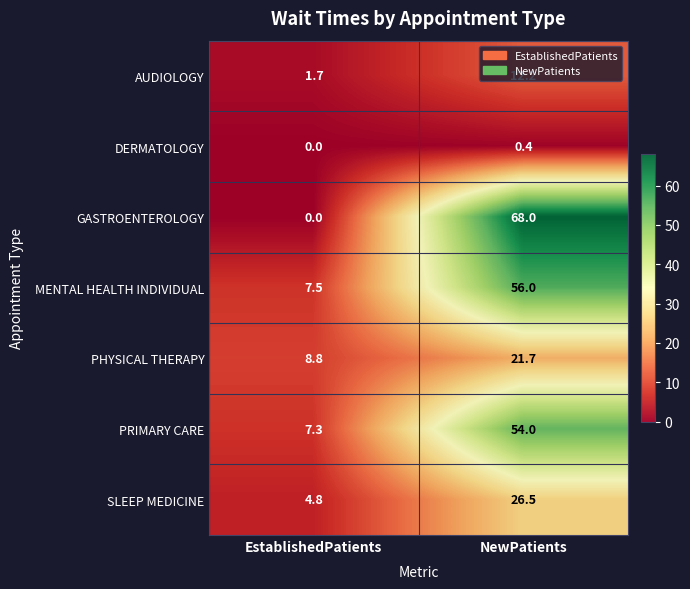

Rank the series at NewPatients from highest to lowest value.

GASTROENTEROLOGY, MENTAL HEALTH INDIVIDUAL, PRIMARY CARE, SLEEP MEDICINE, PHYSICAL THERAPY, AUDIOLOGY, DERMATOLOGY